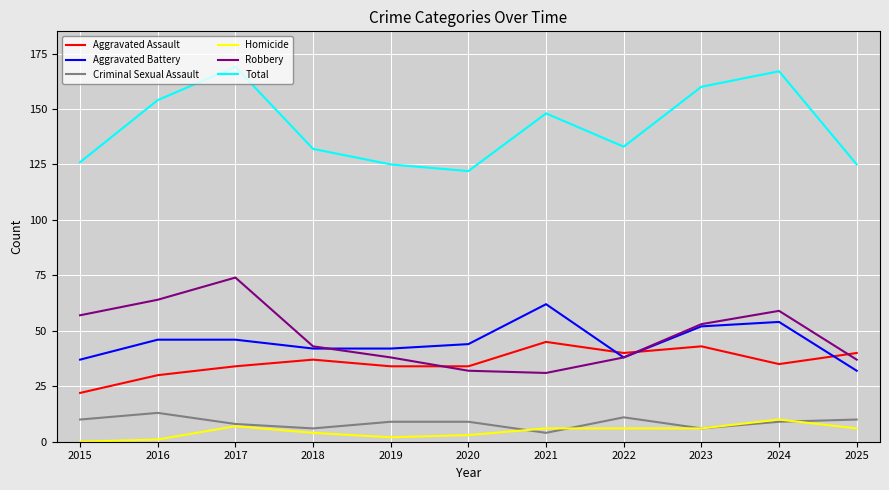

True or false: Aggravated Battery has more than 1 interior local peaks.

True